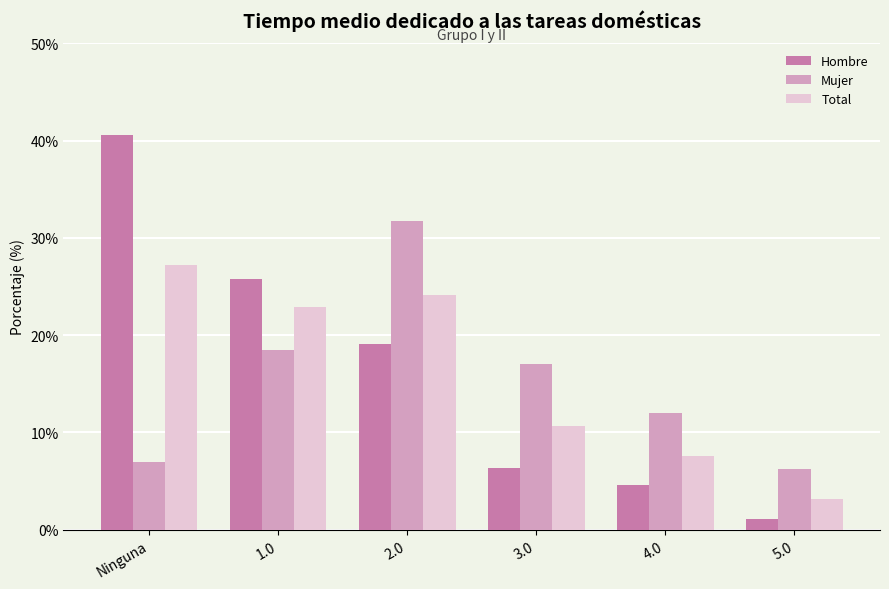

How many groups of bars are there?

6